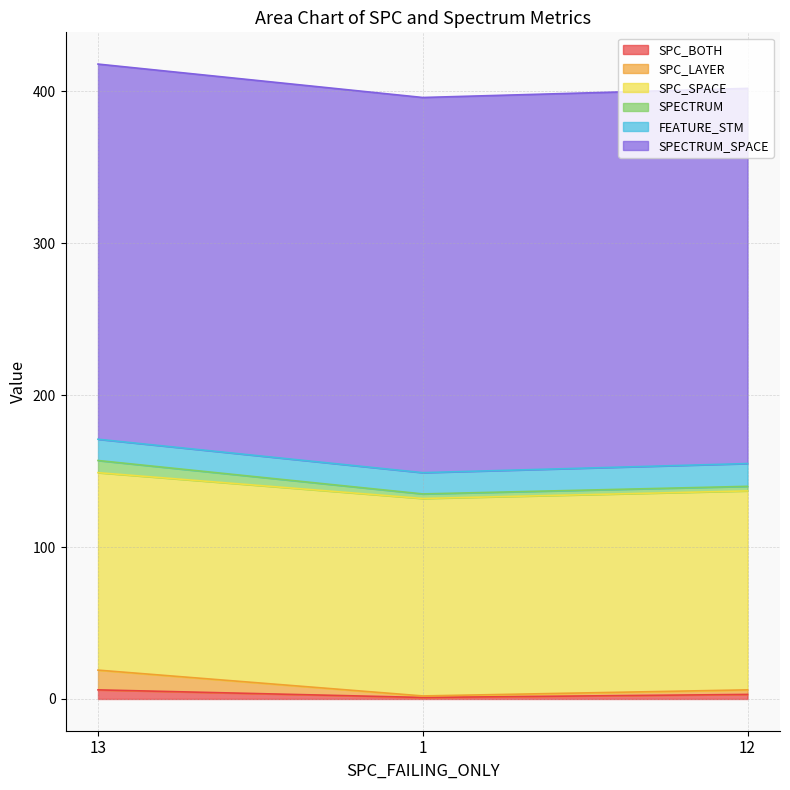

What is the difference between the maximum and second lowest values in the SPC_BOTH series?

3